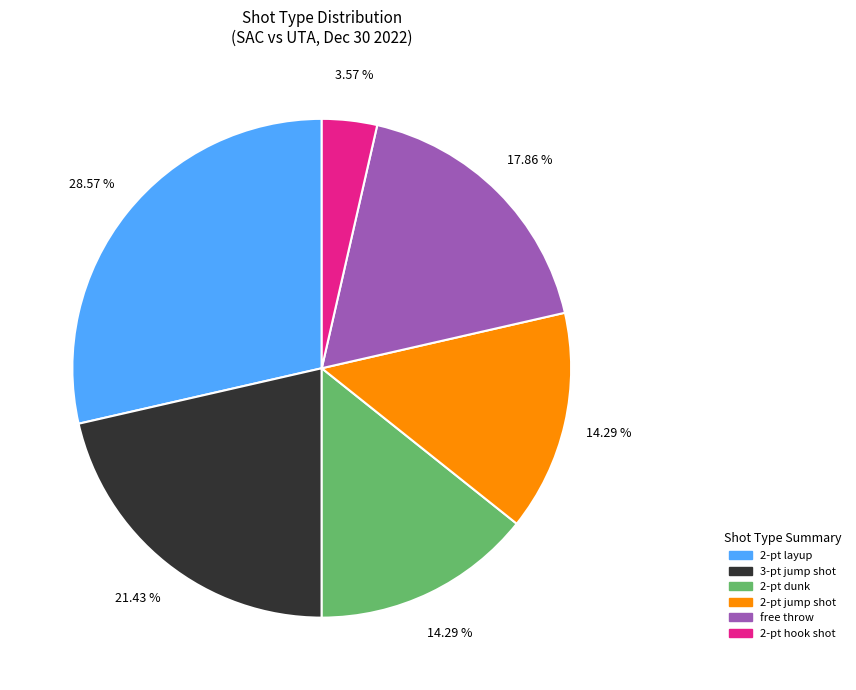

Which category has the smallest portion of the pie?

2-pt hook shot